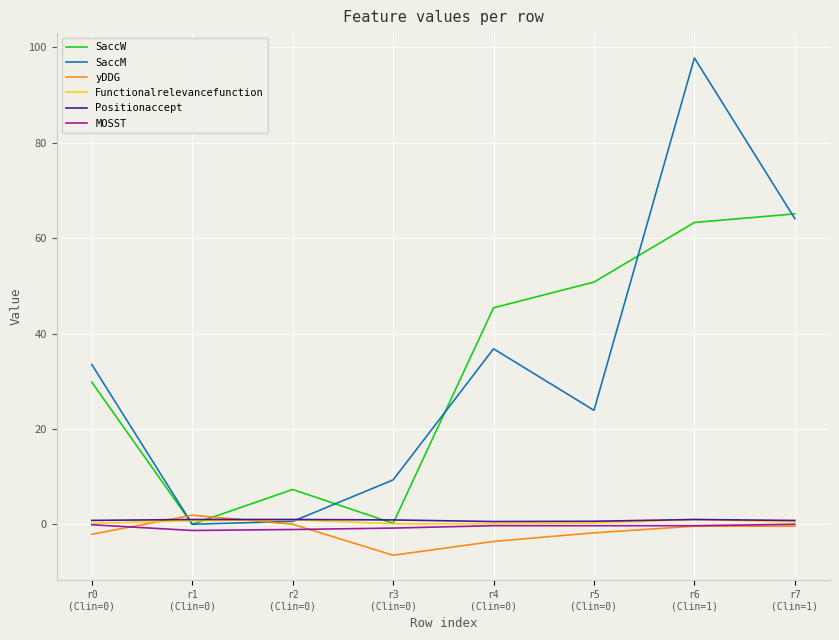

Which series has the widest spread of values?

SaccM